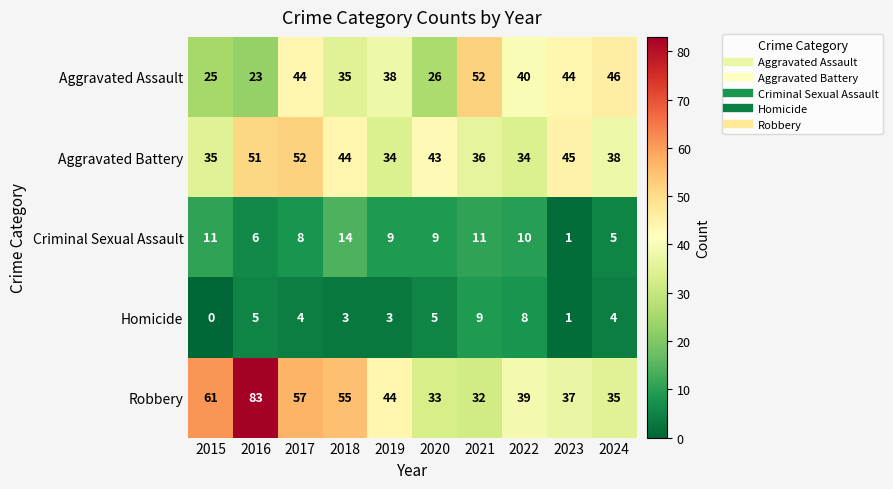

Which label corresponds to the largest value in the chart?

2016